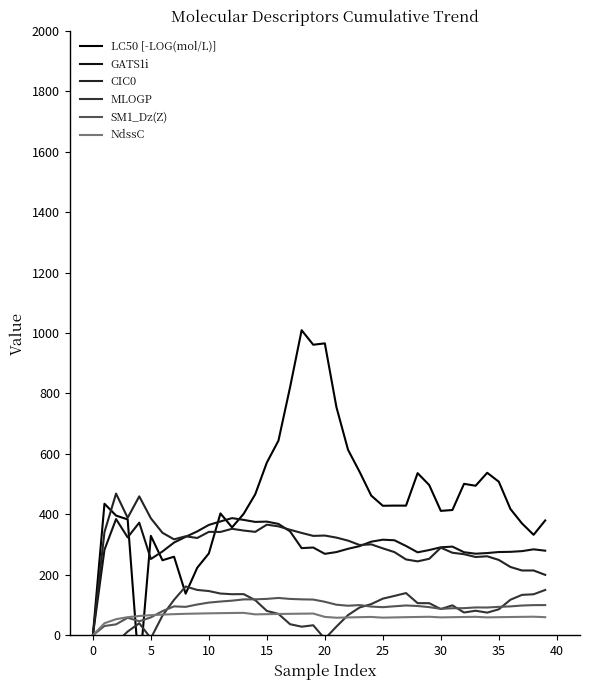

What is the difference between the SM1_Dz(Z) values at 36 and 37?

2.9